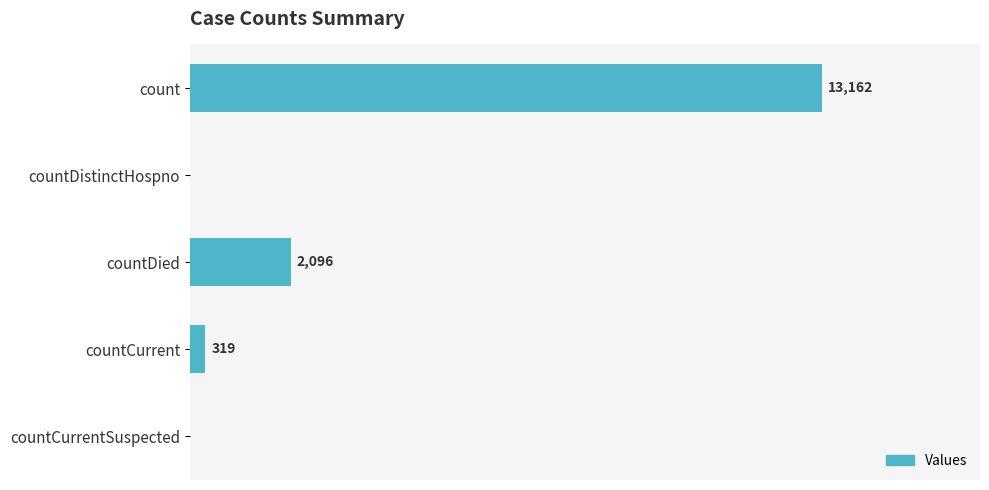

Which has a higher value, countDied or count?

count